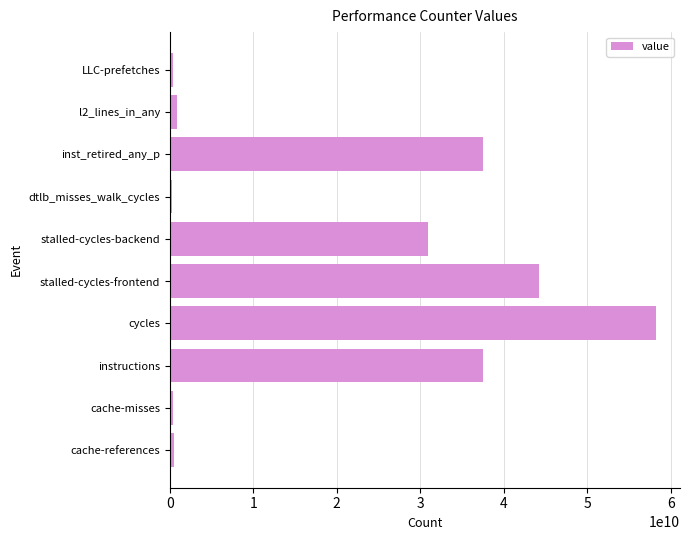

True or false: the data shows 54465419183 at inst_retired_any_p.

False